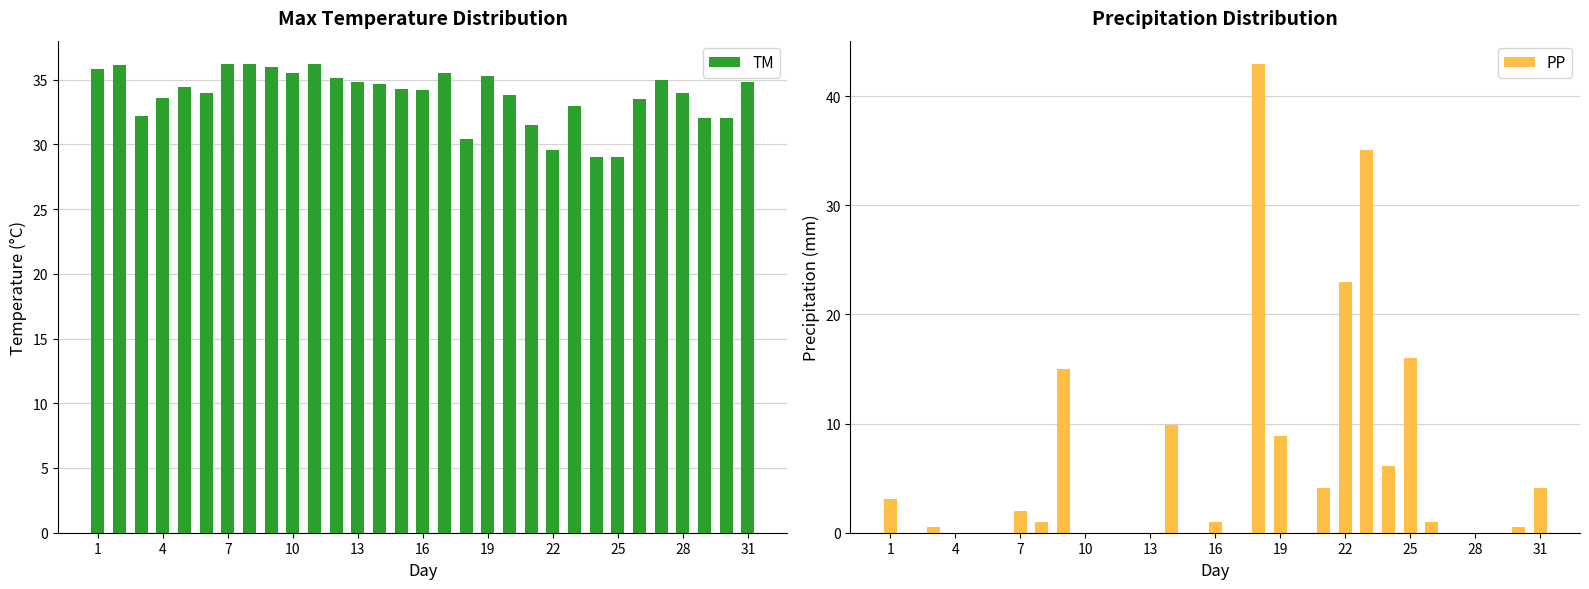

Count the number of categories in the chart.

31